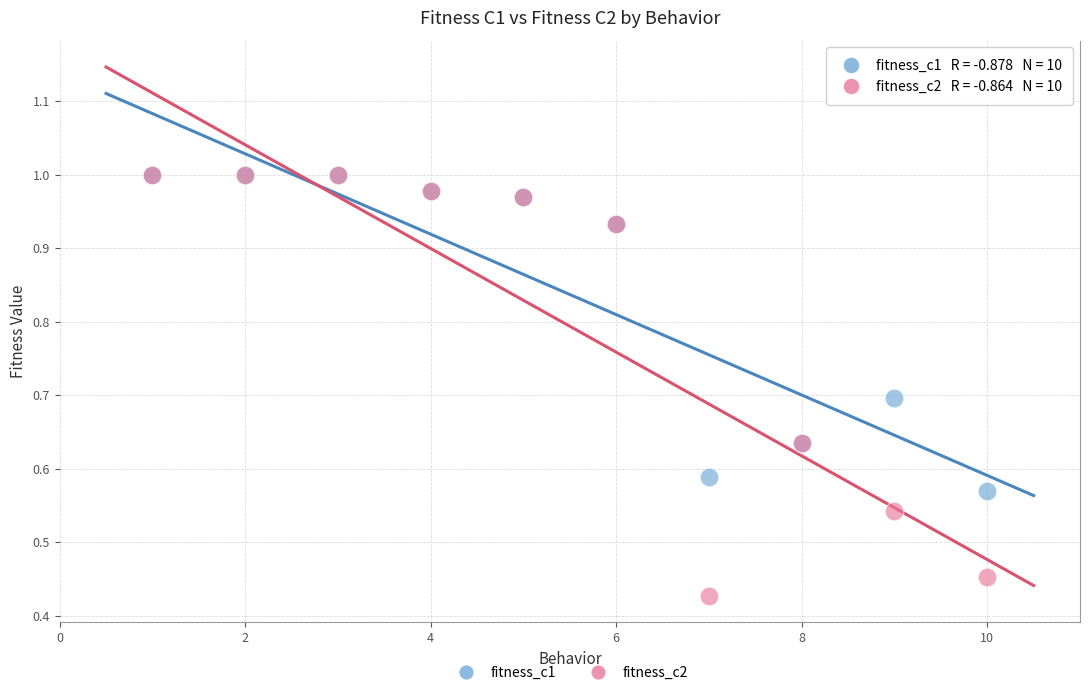

What are all the series names shown in the legend?

fitness_c1, fitness_c2